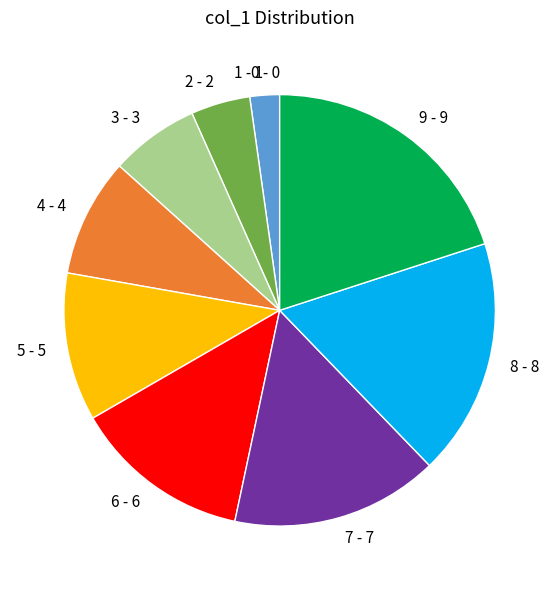

Does any single category account for the majority?

No